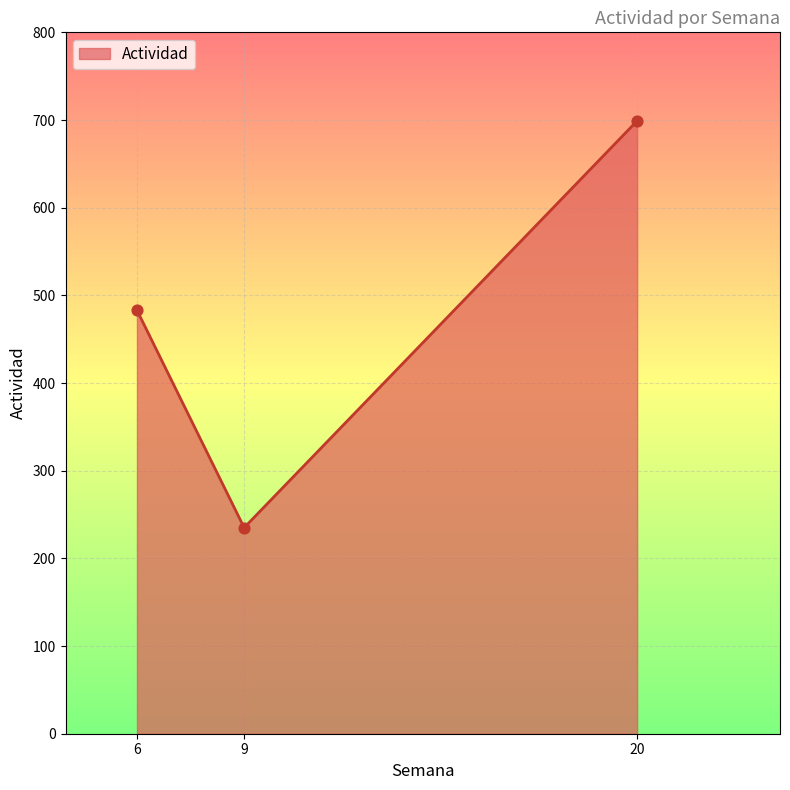

Which has a higher value, 9 or 20?

20